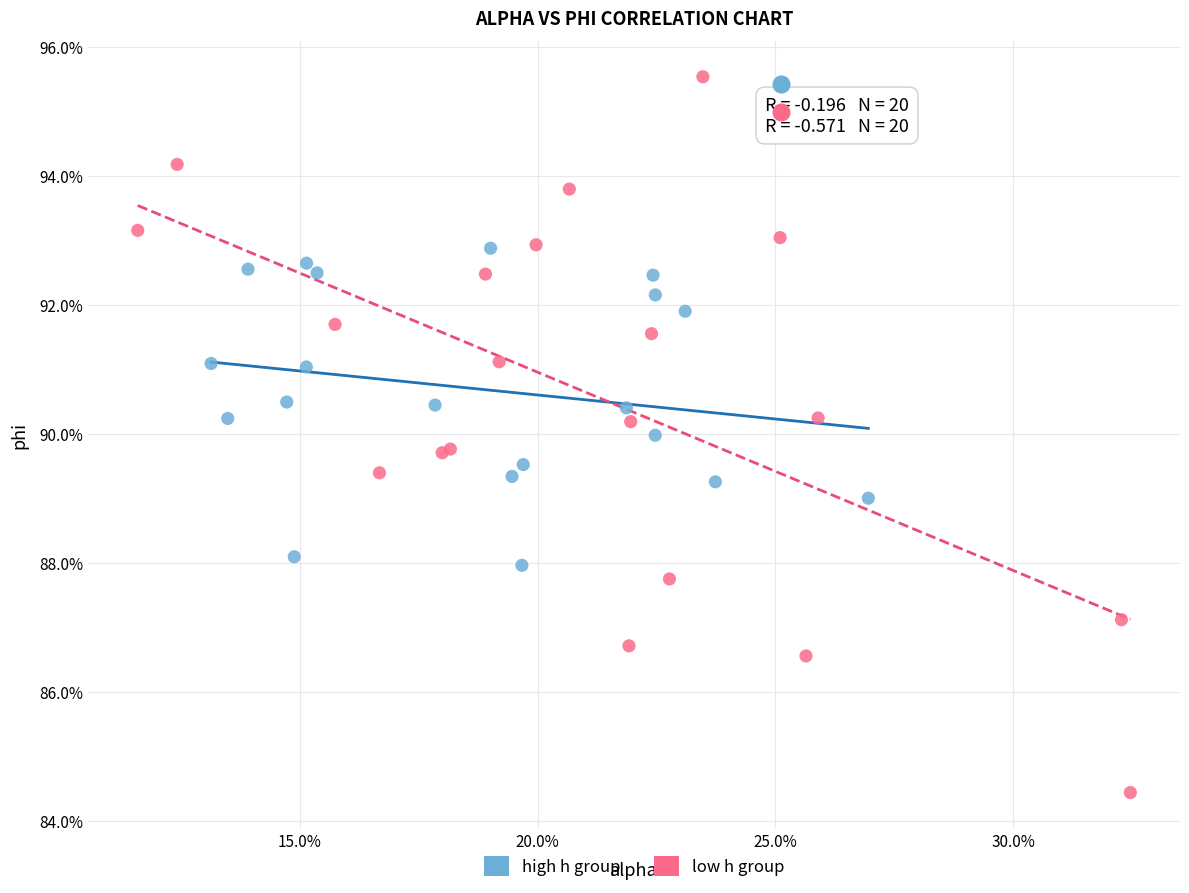

Which series has the widest spread of Y values?

low h group